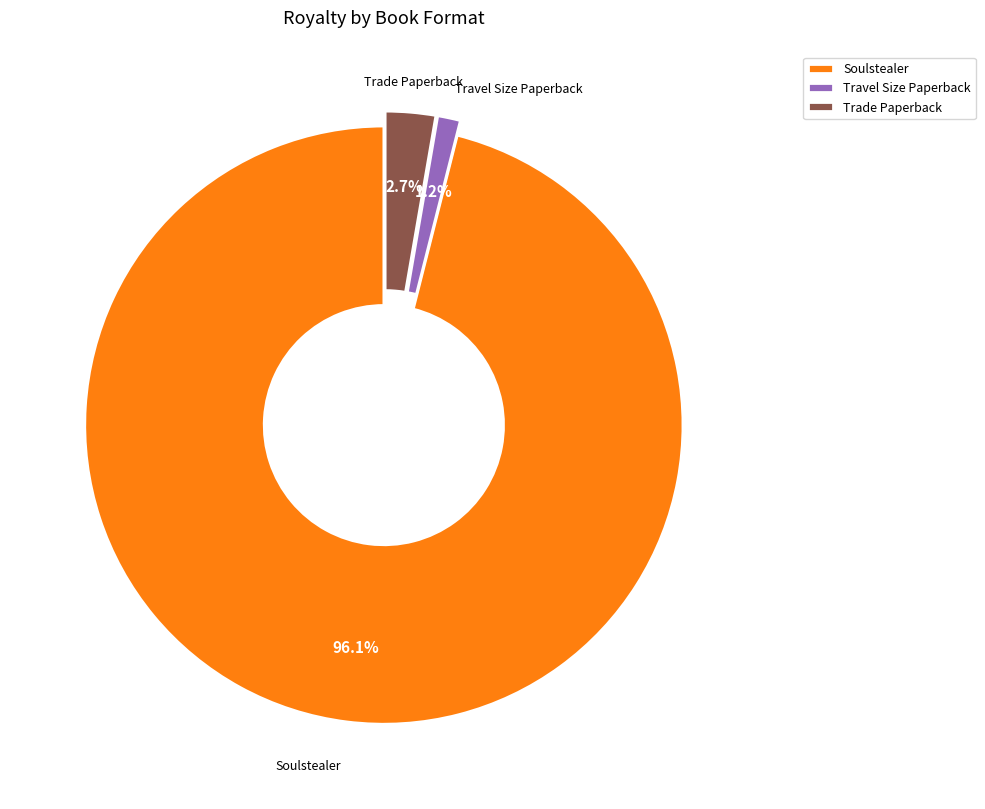

To the nearest percent, what portion does Soulstealer represent?

96%